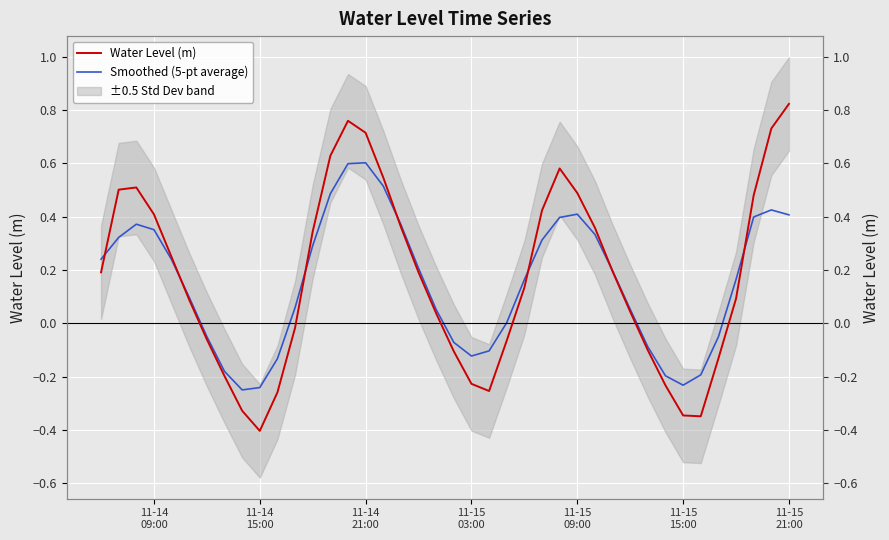

How many interior local valleys does the Smoothed (5-pt average) series have?

3